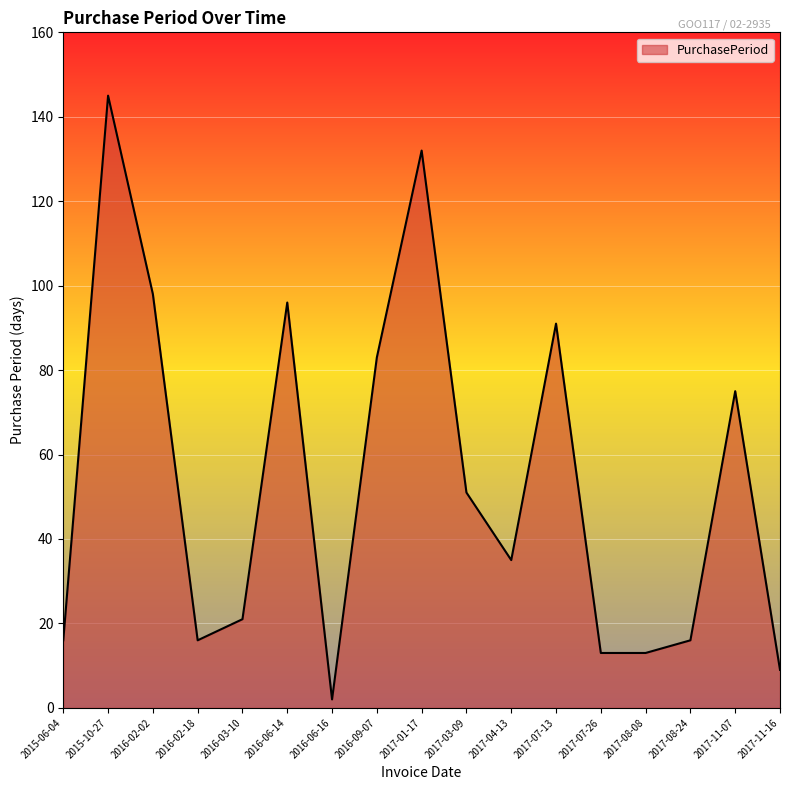

Which label corresponds to the smallest value in the chart?

2016-06-16